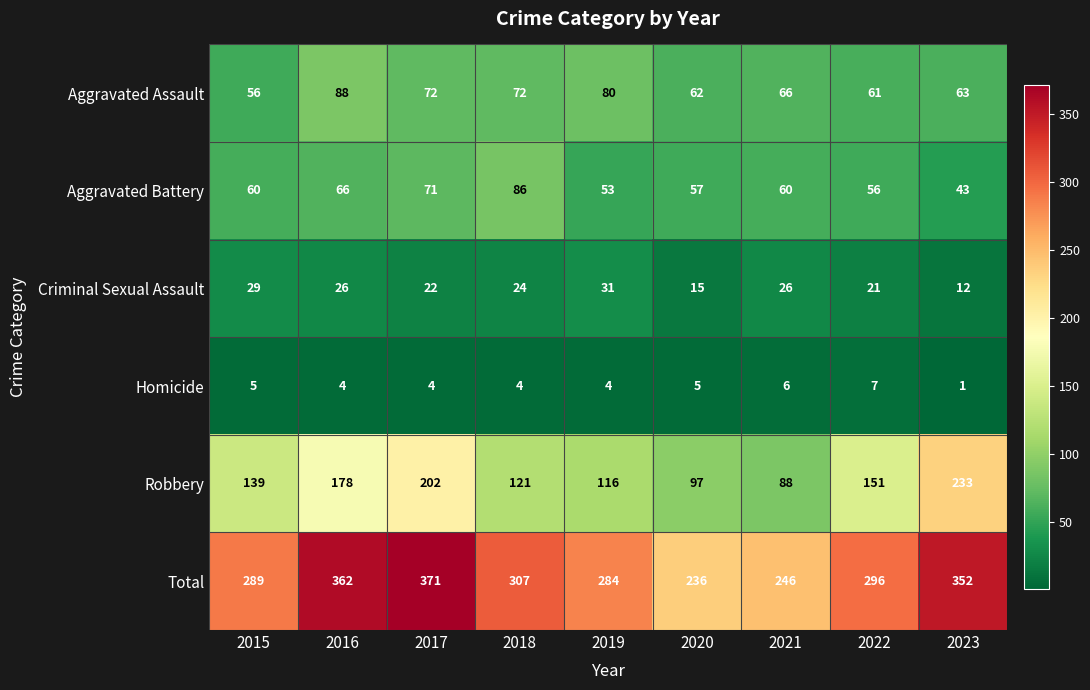

What is the spread (max minus min) of values at 2017?

367